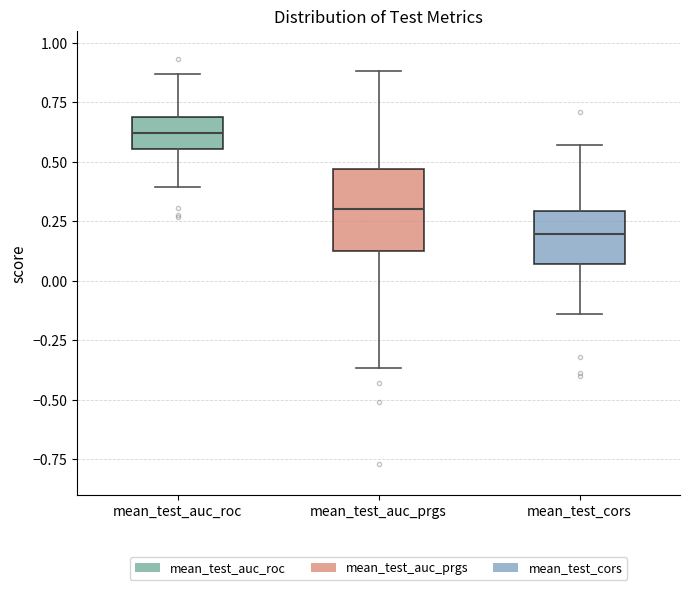

Where does the median line of the box for mean_test_auc_prgs sit on the y-axis? The values are not printed on the chart, so give them approximately, as read against the axis.

0.30